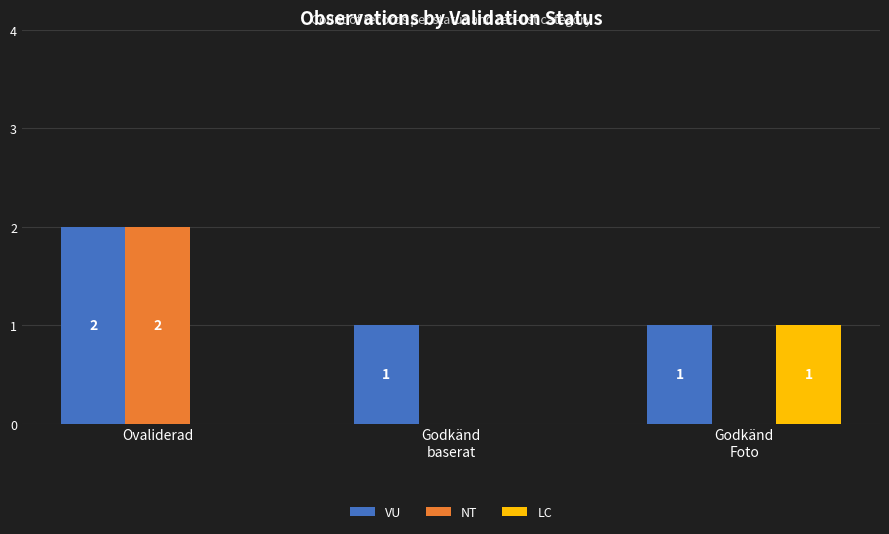

How many LC values are between 0 and 1?

3